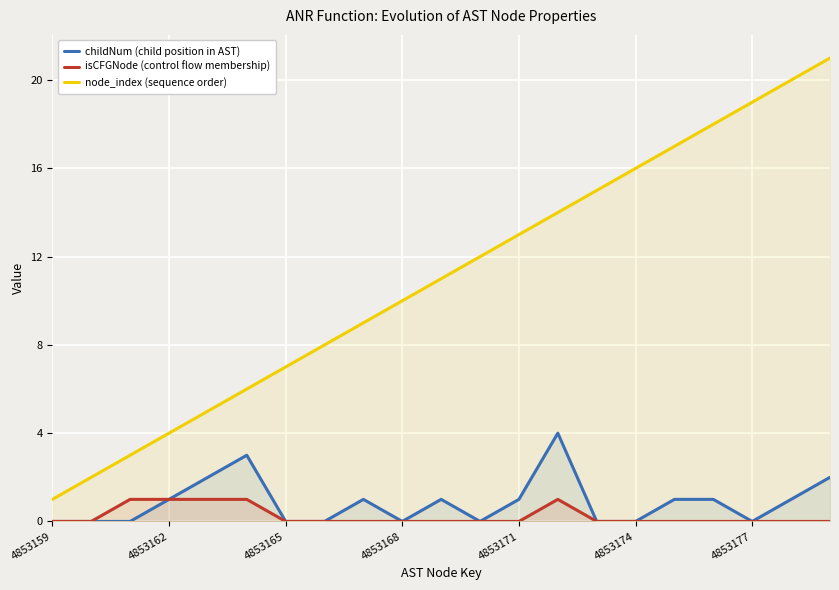

How many data points in node_index (sequence order) are less than 11?

10